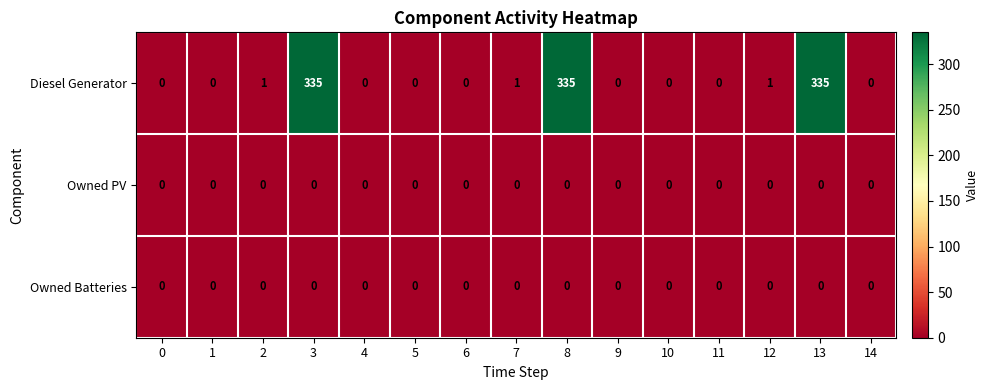

Which series has the largest total across all categories?

Diesel Generator